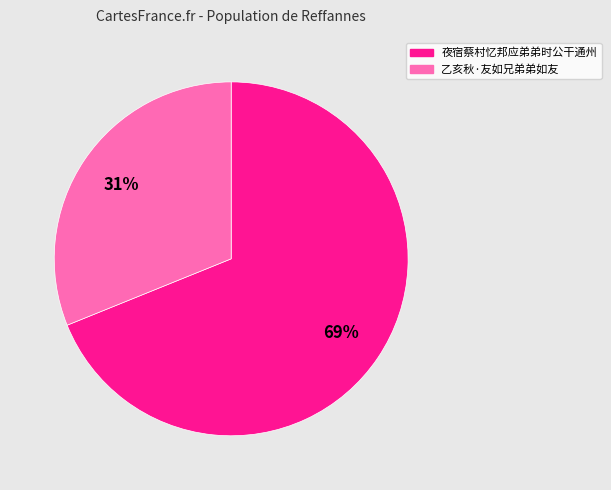

To the nearest percent, what is the difference between the largest and smallest slice percentages?

38%